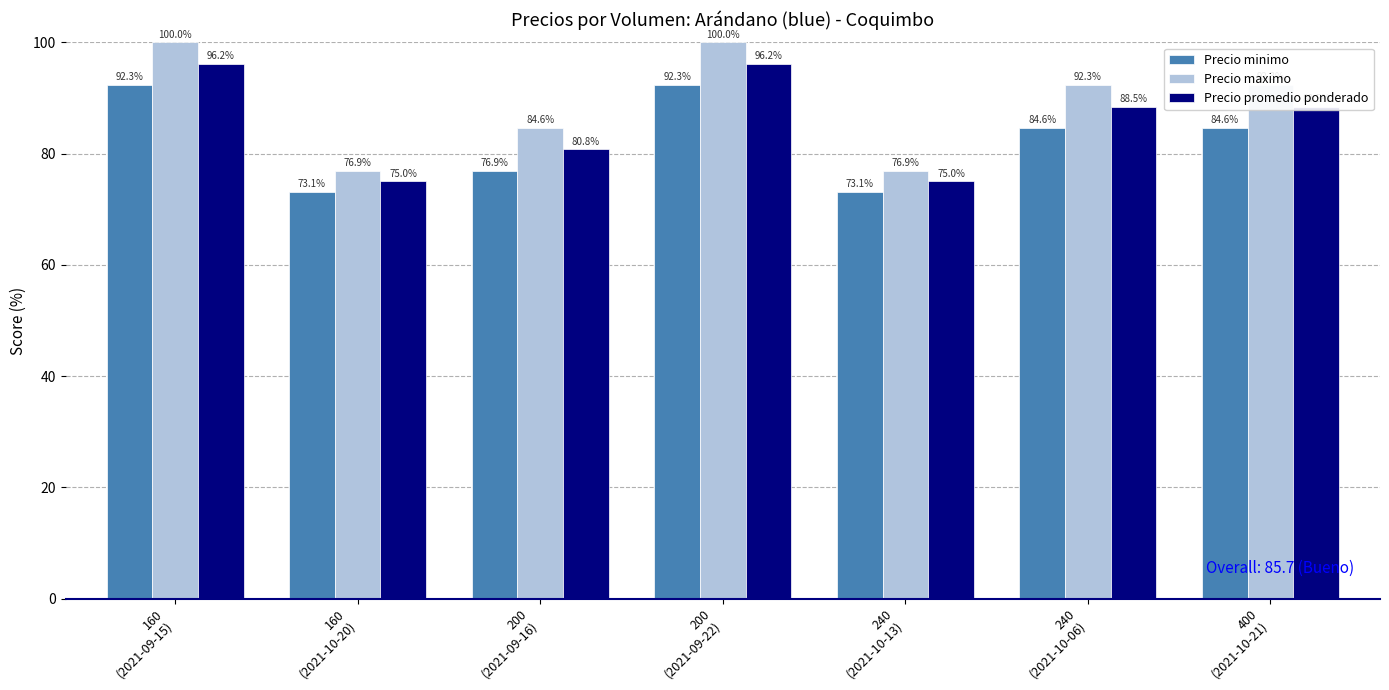

Which series has the largest total across all categories?

Precio maximo